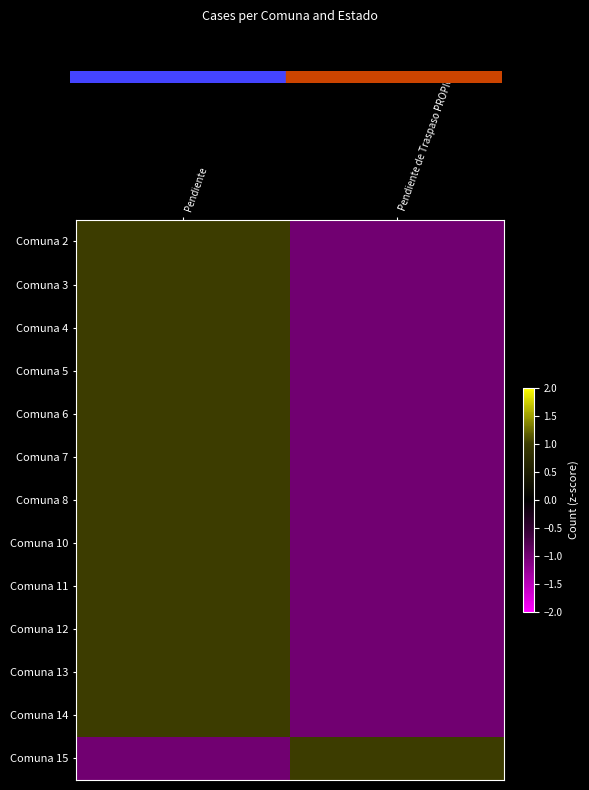

Reading right to left, what are all the values shown in this chart?

Comuna 2: Pendiente de Traspaso PROPIO=-1	Pendiente=1
Comuna 3: Pendiente de Traspaso PROPIO=-1	Pendiente=1
Comuna 4: Pendiente de Traspaso PROPIO=-1	Pendiente=1
Comuna 5: Pendiente de Traspaso PROPIO=-1	Pendiente=1
Comuna 6: Pendiente de Traspaso PROPIO=-1	Pendiente=1
Comuna 7: Pendiente de Traspaso PROPIO=-1	Pendiente=1
Comuna 8: Pendiente de Traspaso PROPIO=-1	Pendiente=1
Comuna 10: Pendiente de Traspaso PROPIO=-1	Pendiente=1
Comuna 11: Pendiente de Traspaso PROPIO=-1	Pendiente=1
Comuna 12: Pendiente de Traspaso PROPIO=-1	Pendiente=1
Comuna 13: Pendiente de Traspaso PROPIO=-1	Pendiente=1
Comuna 14: Pendiente de Traspaso PROPIO=-1	Pendiente=1
Comuna 15: Pendiente de Traspaso PROPIO=1	Pendiente=-1